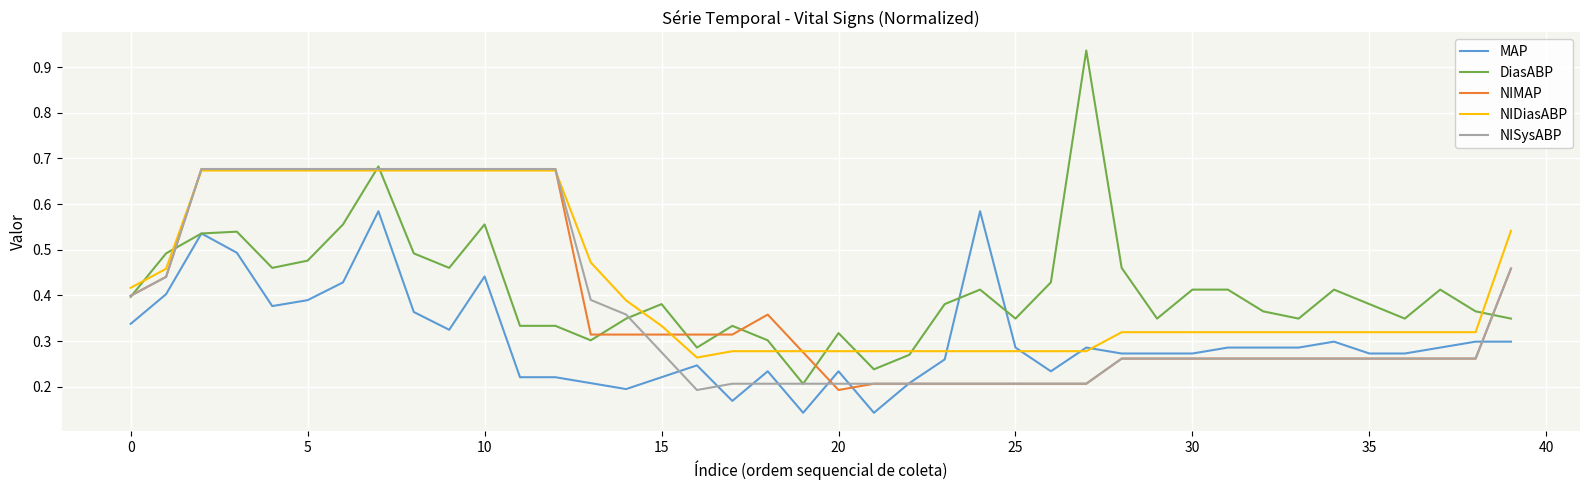

Which series has the widest spread of values?

DiasABP